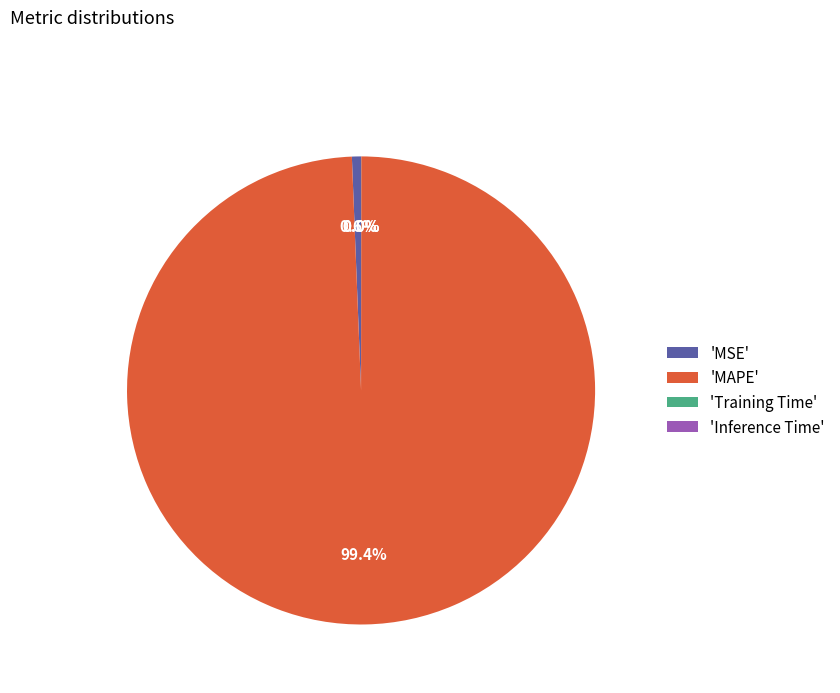

Which slice is the largest?

'MAPE'